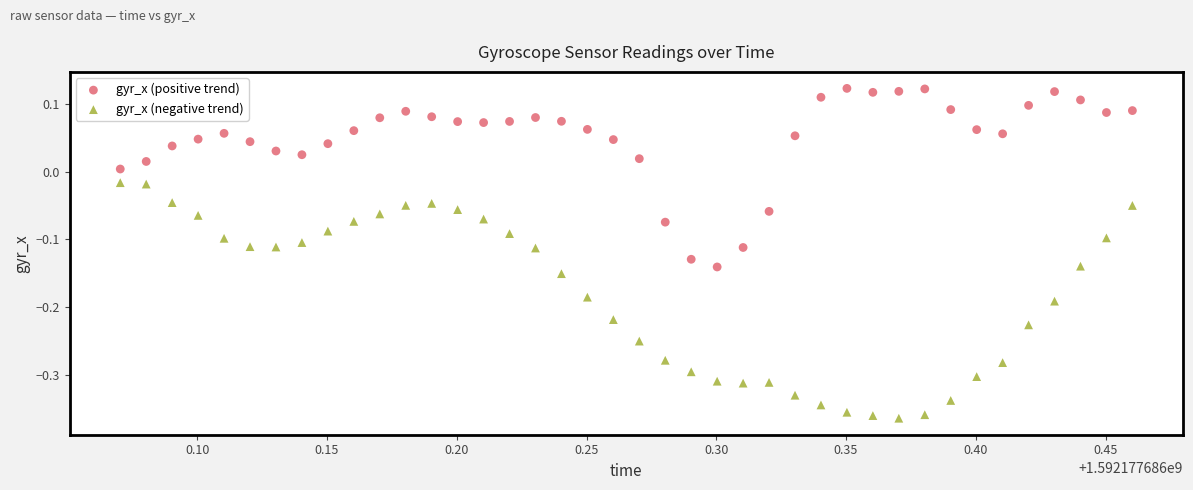

Which series contains the highest Y value?

gyr_x (positive trend)